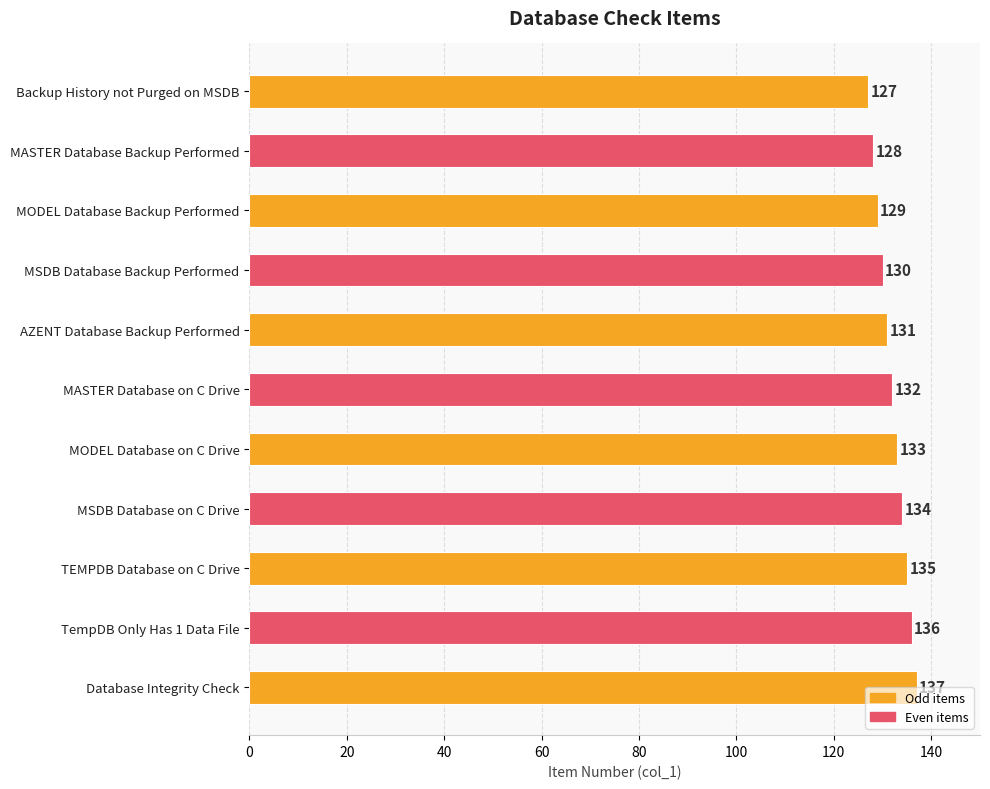

What is the approximate value at Backup History not Purged on MSDB?

127